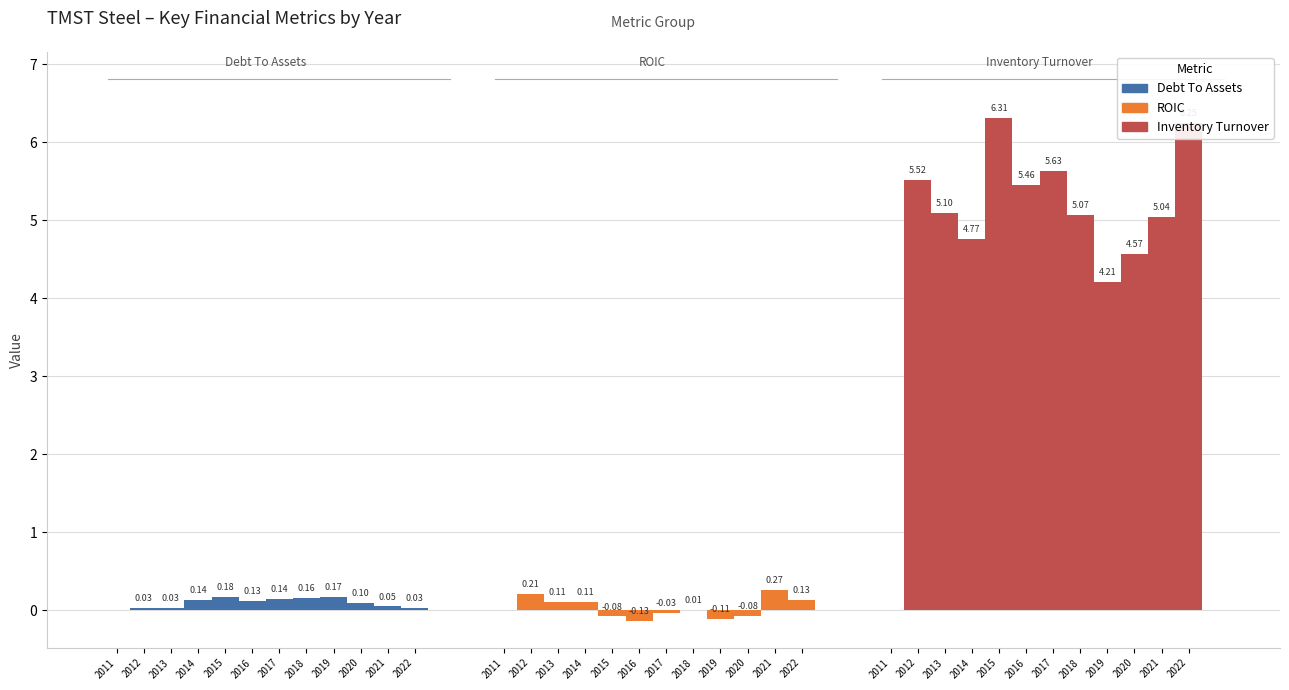

At which label does Debt To Assets reach its minimum?

2011